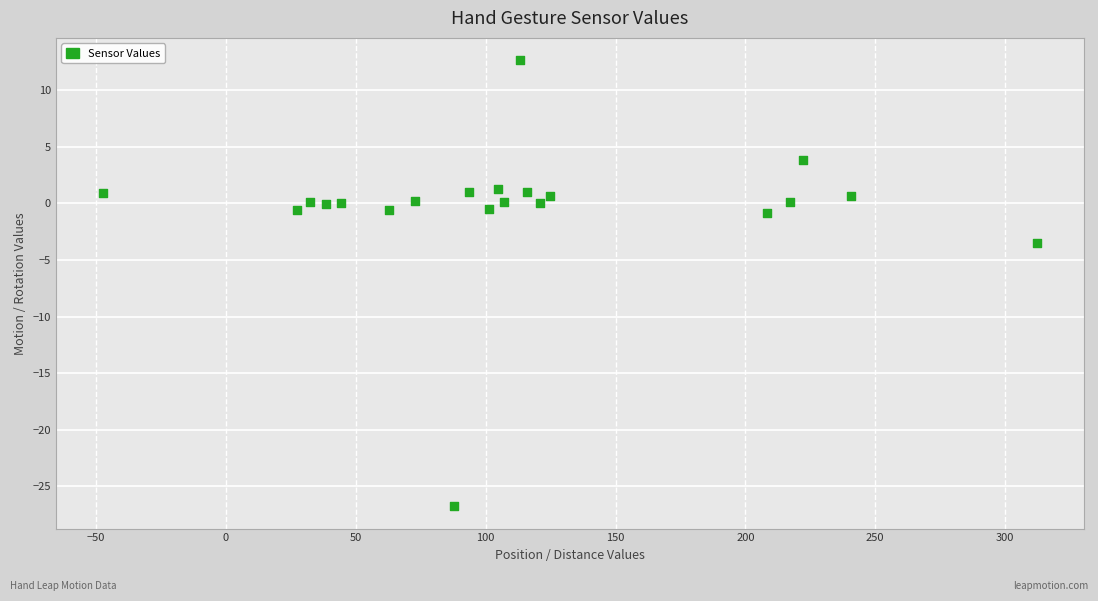

What Y value in the scatter plot is closest to -7?

-3.5